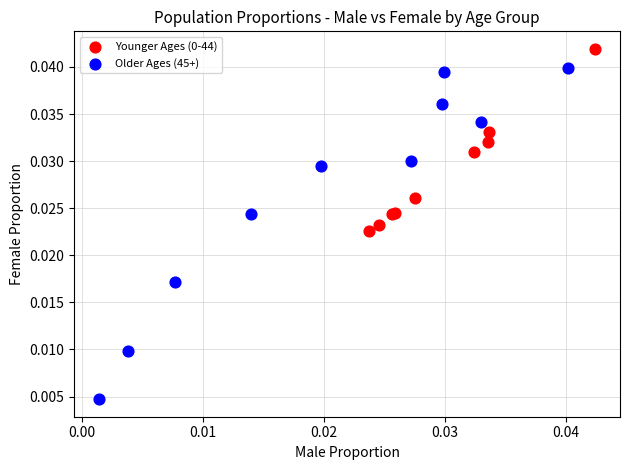

Which series contains the lowest Y value?

Older Ages (45+)